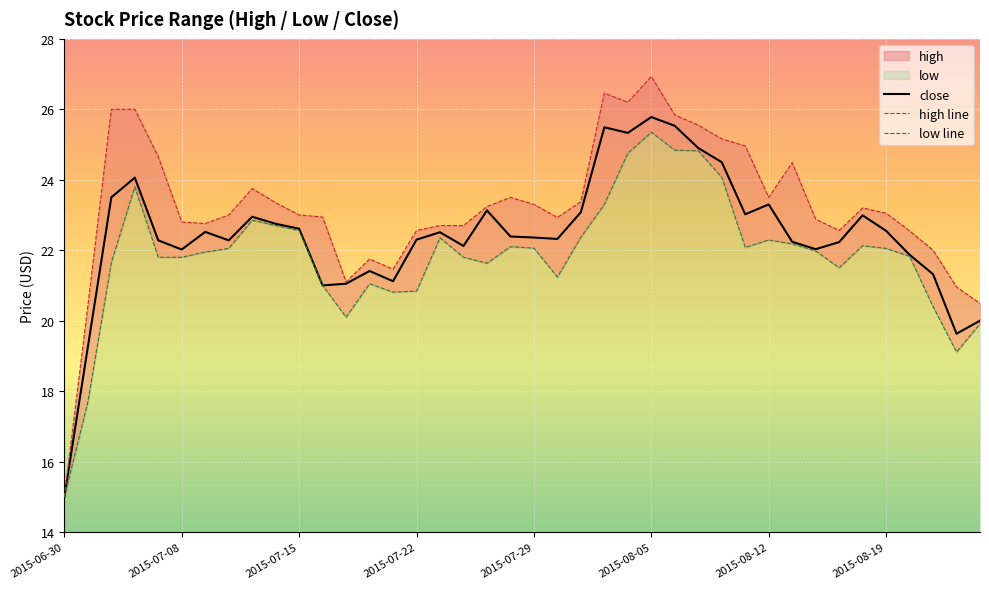

Reading left to right, what are all the values shown in this chart?

close: 15.0	19.2	23.5	24.1	22.3	22.0	22.5	22.3	23.0	22.8	22.6	21.0	21.0	21.4	21.1	22.3	22.5	22.1	23.1	22.4	22.4	22.3	23.1	25.5	25.3	25.8	25.5	24.9	24.5	23.0	23.3	22.2	22.0	22.2	23.0	22.5	21.9	21.3	19.6	20.0
high line: 15.0	20.4	26.0	26.0	24.6	22.8	22.8	23.0	23.7	23.3	23.0	22.9	21.1	21.8	21.5	22.6	22.7	22.7	23.2	23.5	23.3	22.9	23.4	26.5	26.2	26.9	25.8	25.5	25.2	25.0	23.5	24.5	22.9	22.6	23.2	23.0	22.5	22.0	21.0	20.5
low line: 15.0	17.7	21.6	23.8	21.8	21.8	22.0	22.0	22.9	22.7	22.6	21.0	20.1	21.0	20.8	20.8	22.4	21.8	21.6	22.1	22.1	21.2	22.4	23.3	24.8	25.4	24.8	24.8	24.1	22.1	22.3	22.2	22.0	21.5	22.1	22.0	21.8	20.4	19.1	19.9